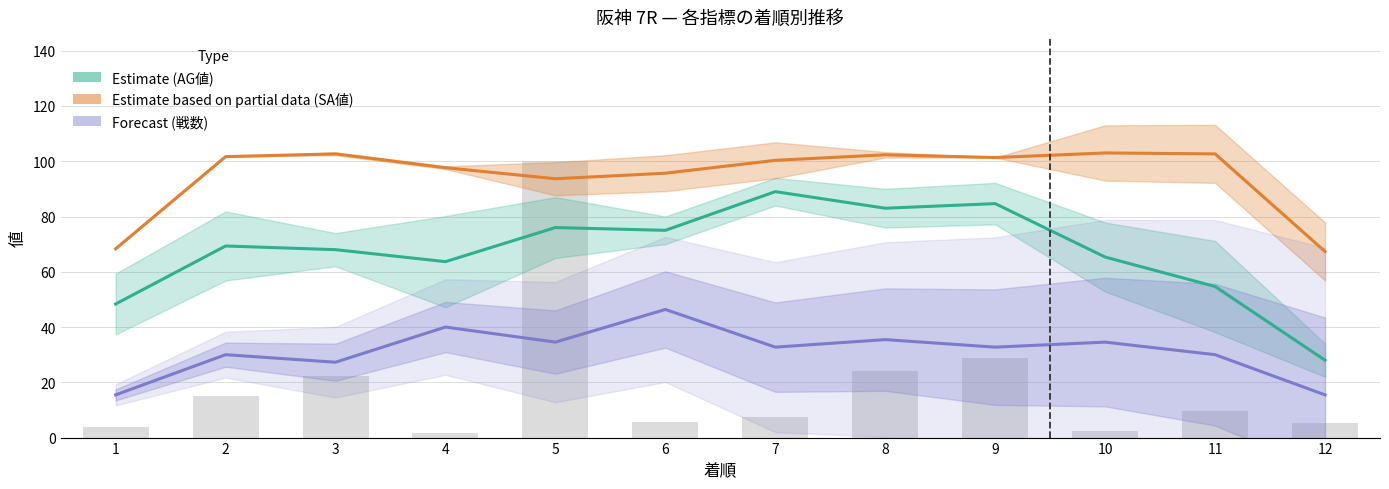

Is it true that Forecast (戦数) equals 15.5 at 12?

True